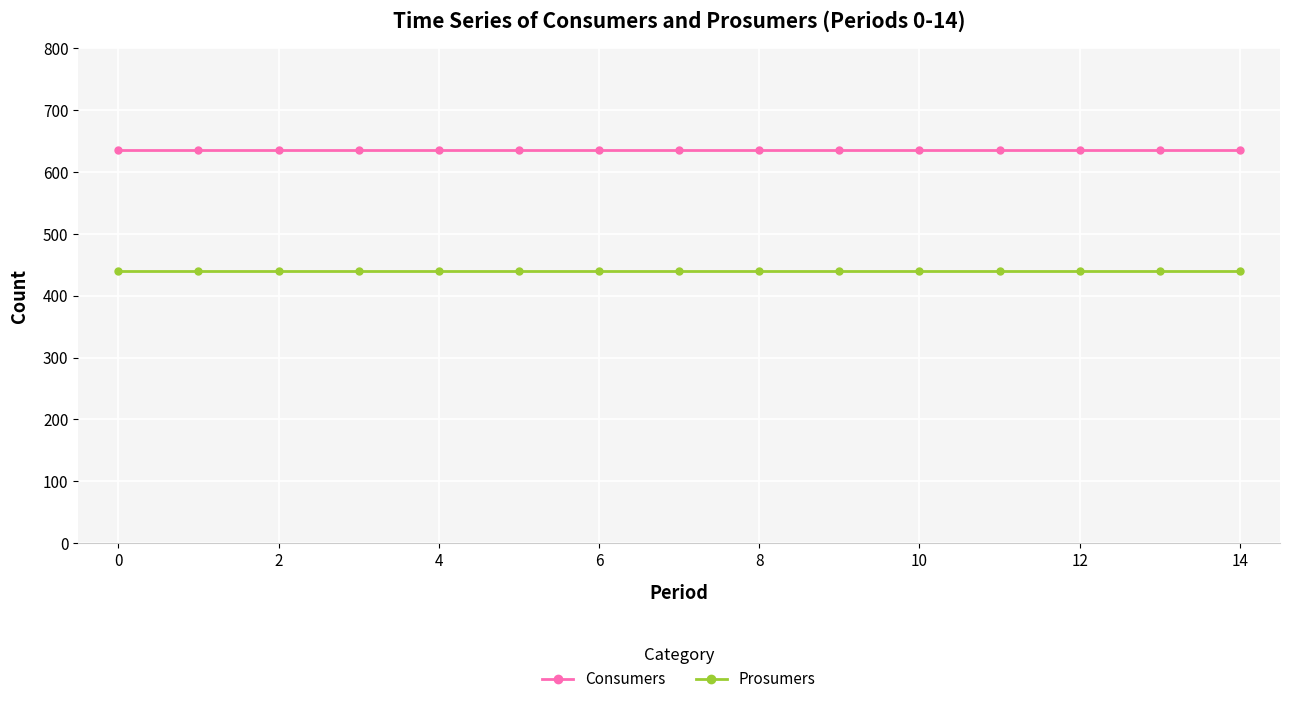

What is the average value of the Prosumers series?

440